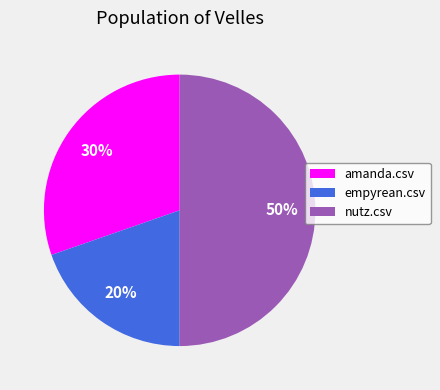

What percentage is the empyrean.csv slice, to the nearest percent?

20%